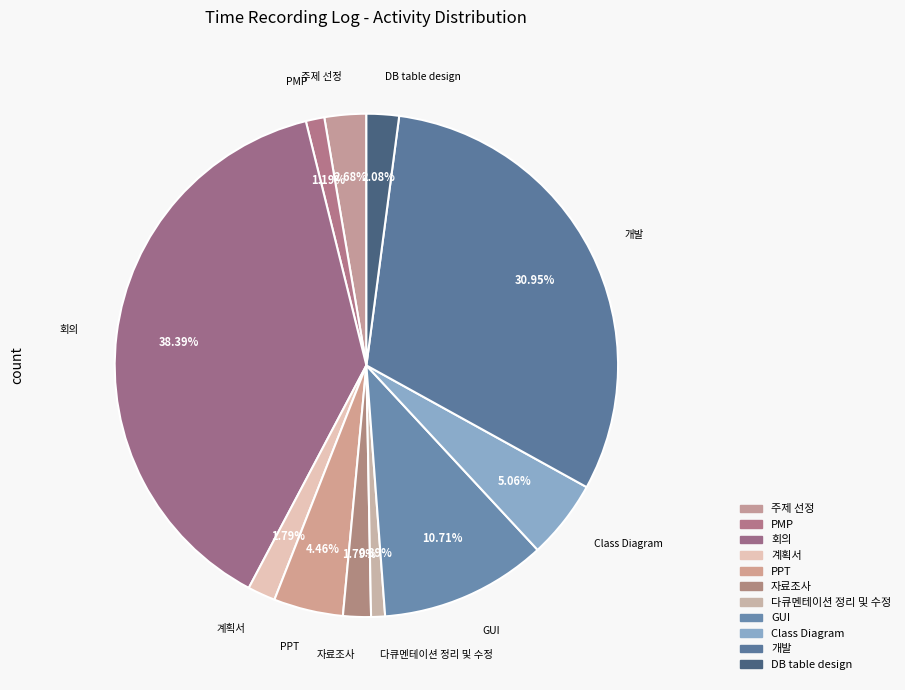

What portion of the pie excludes 개발?

69.0%